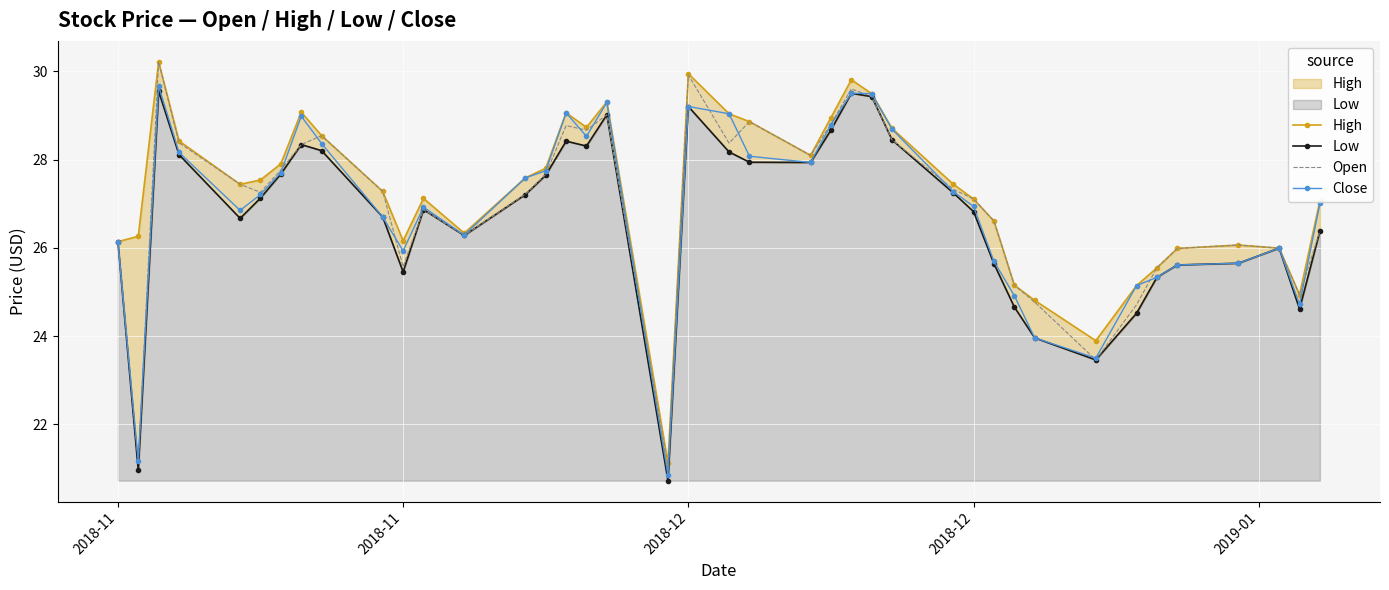

How many values in the Low series exceed 27?

20